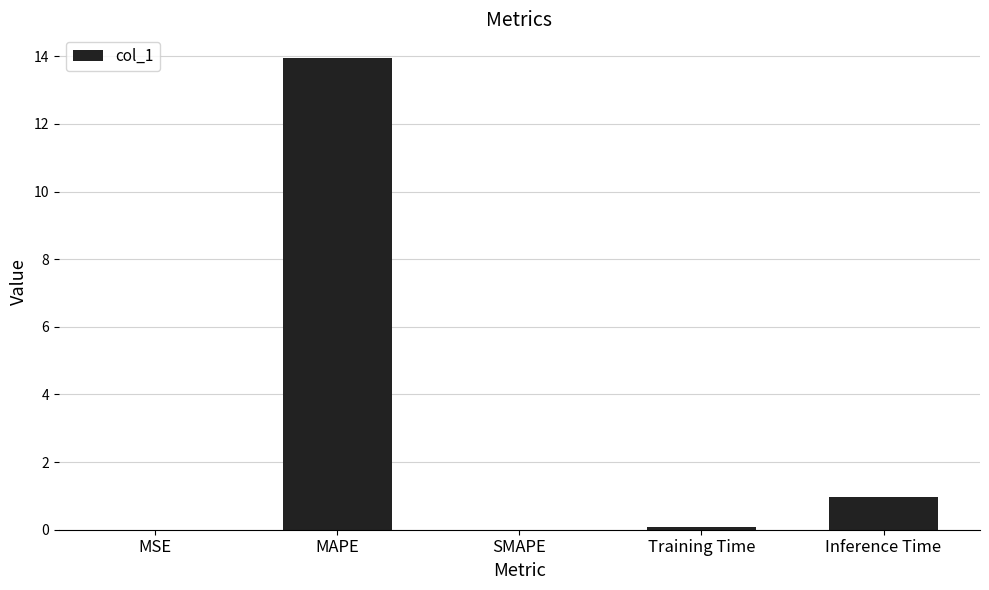

Count the number of data series in this chart.

1